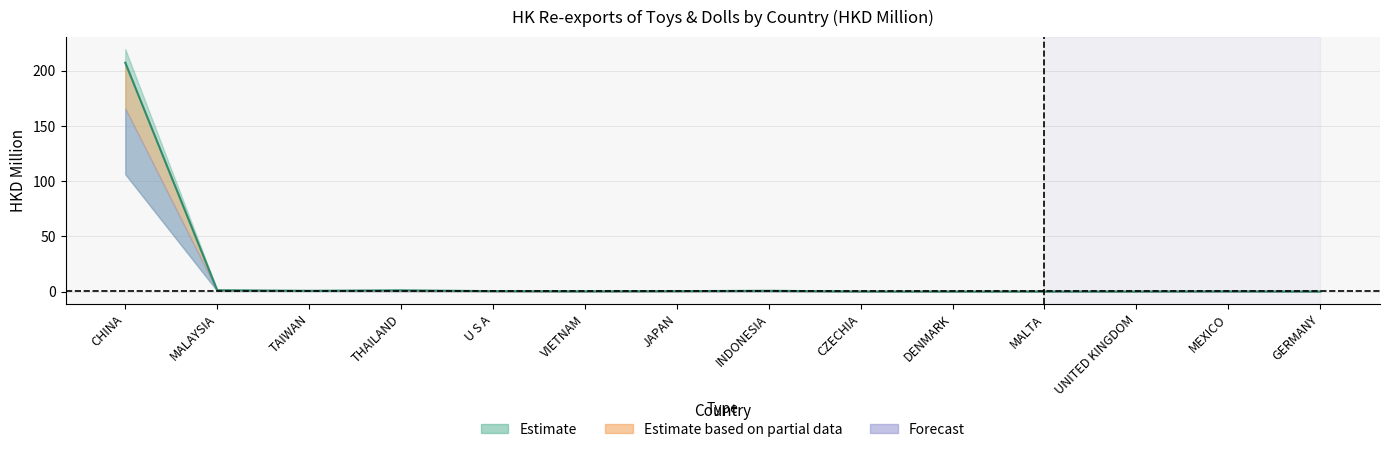

How many data points does each series have?

14